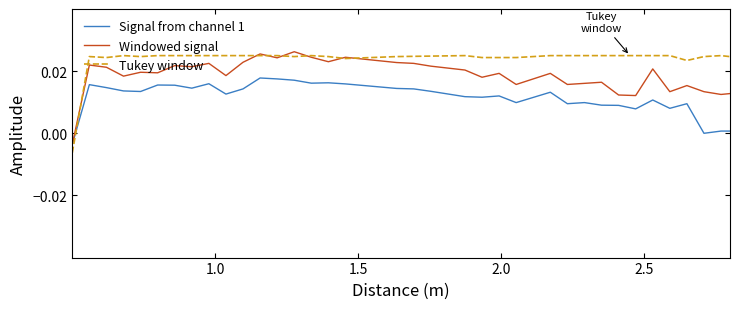

How many times do Tukey window and Signal from channel 1 cross each other?

1